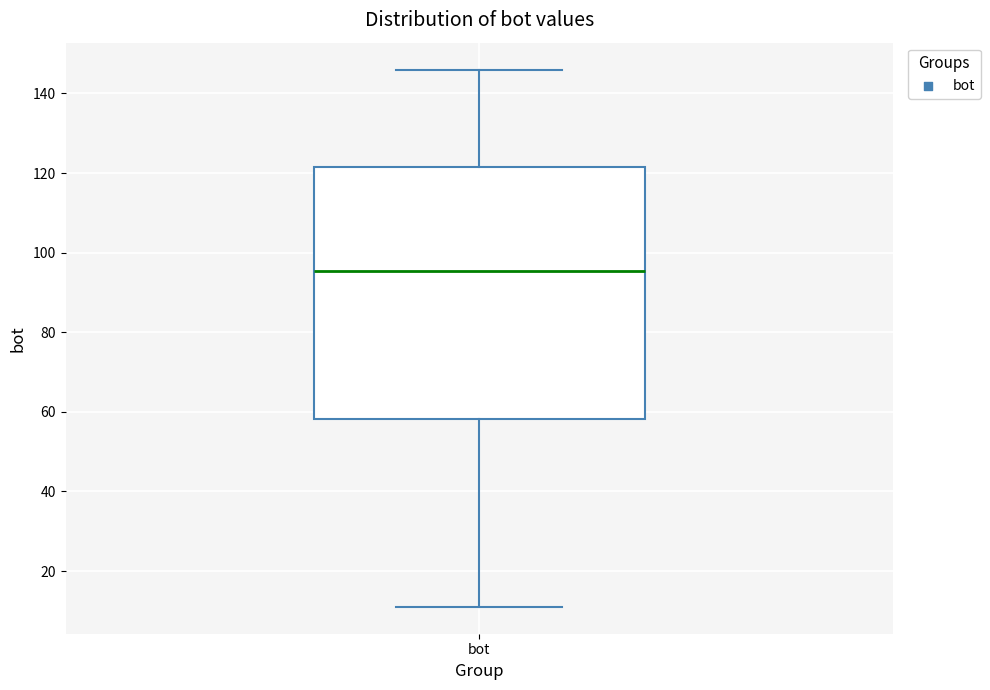

Read this box plot against the y-axis: the position of the median line, the range covered by the box, and the ends of both whiskers. The values are not printed on the chart, so give them approximately, as read against the axis.

median 96, box 58 to 122, whiskers 12 to 146